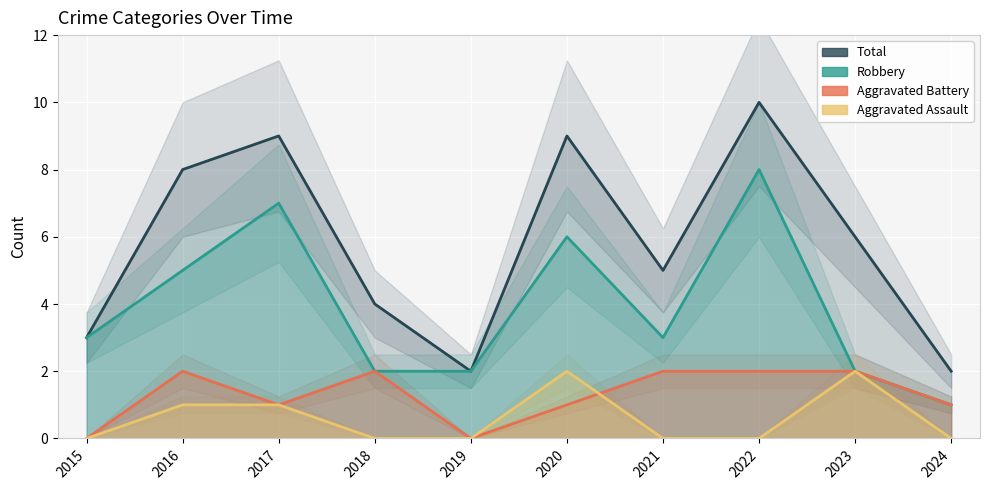

Where does the Robbery series first go above 3?

2016